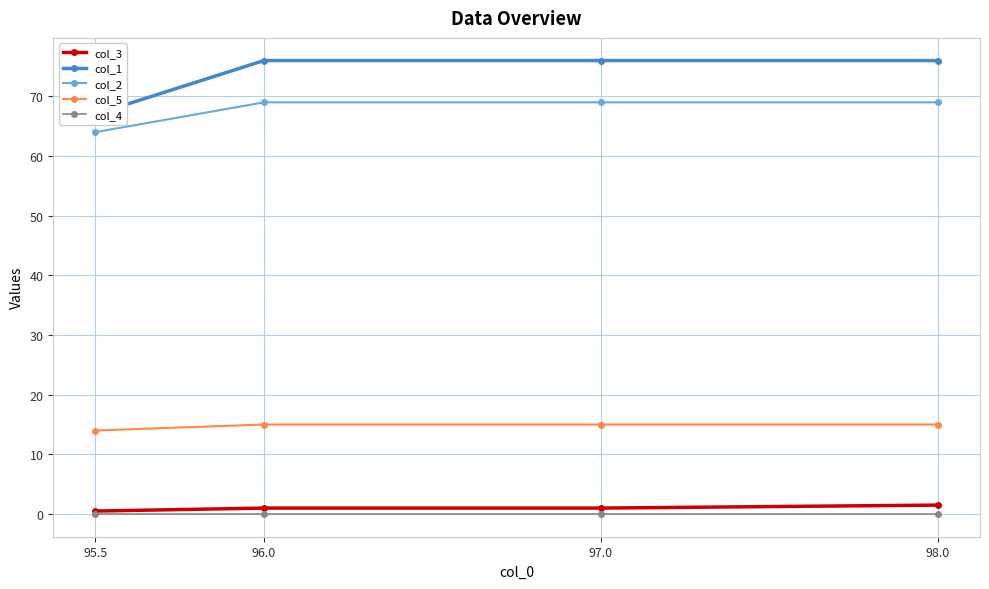

What position from the left is 98.0?

4